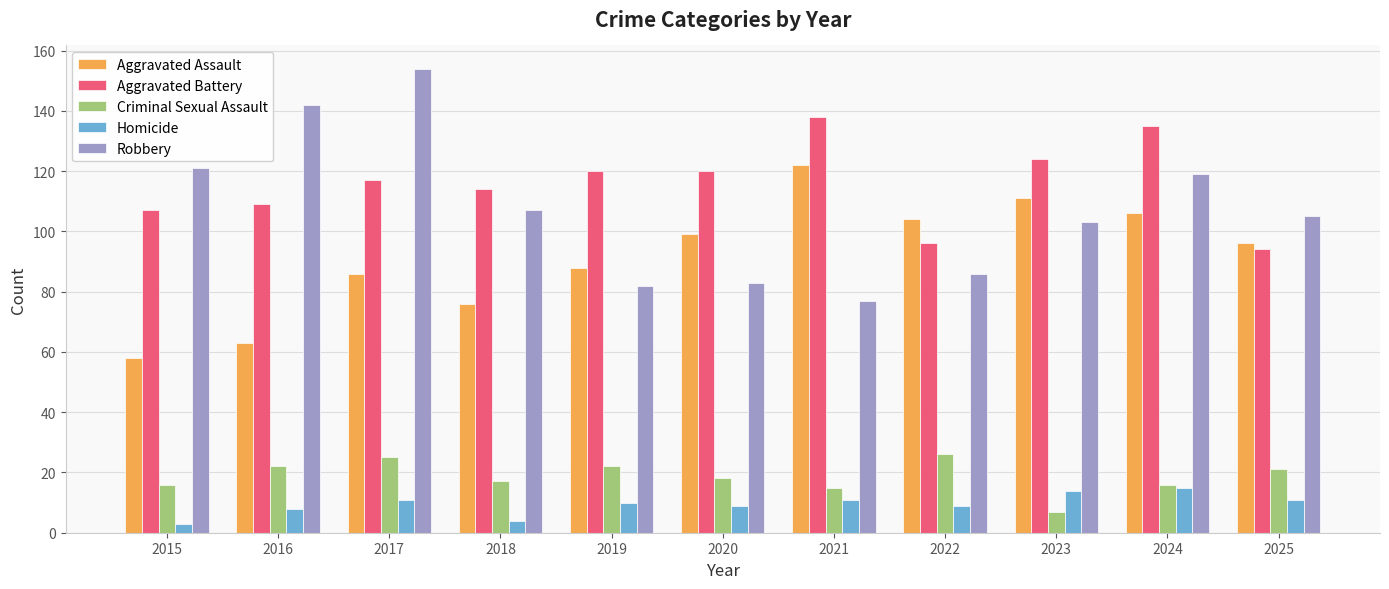

How many bars are there in each group?

5